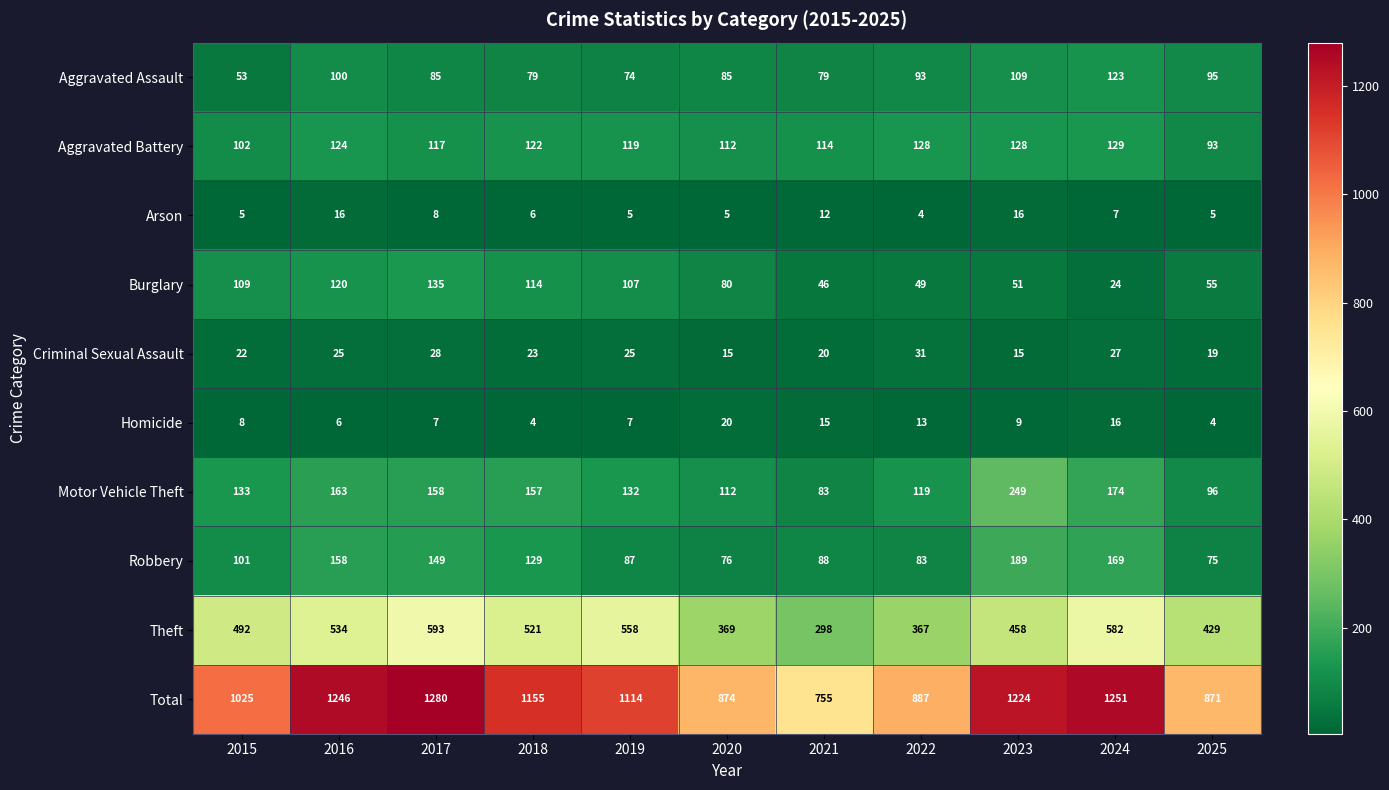

Which category has the lowest value in the Total series?

2021